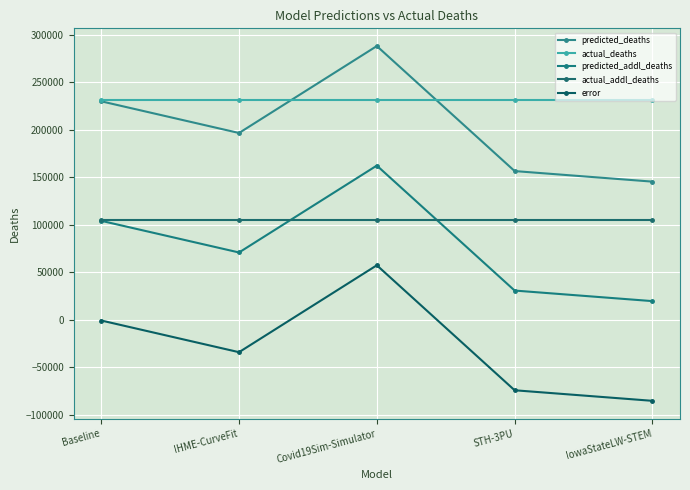

At which label does predicted_addl_deaths reach its peak?

Covid19Sim-Simulator